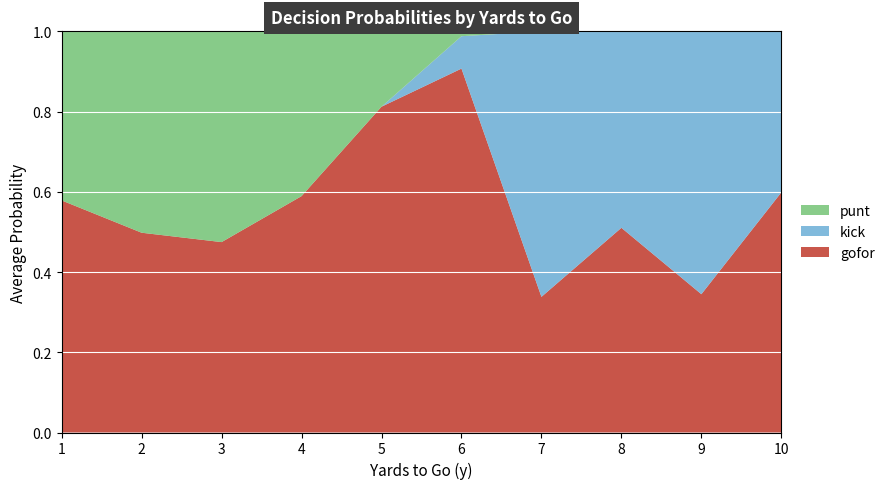

What is the total value across all series at 3?

1.0